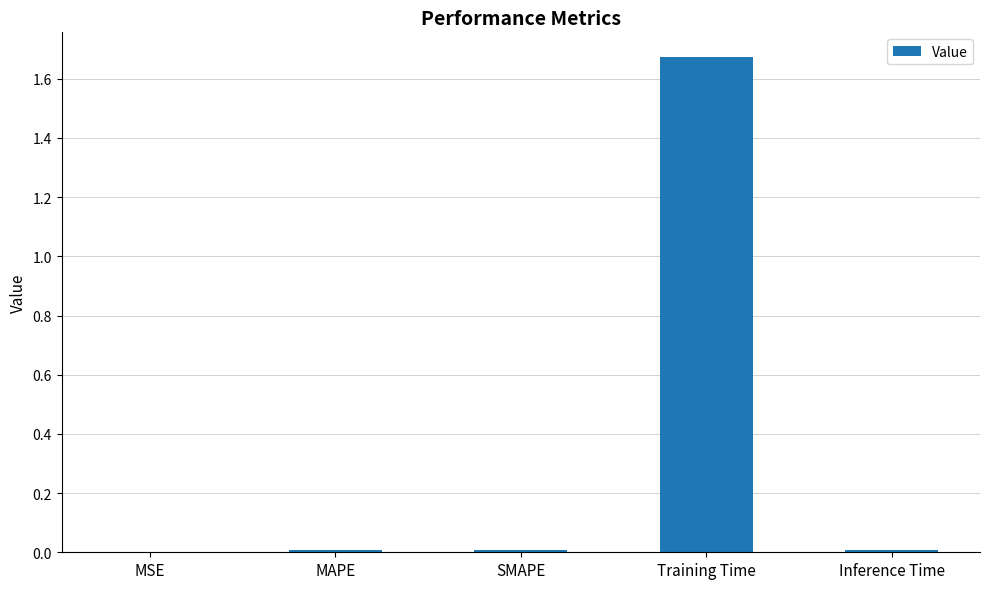

How many distinct data groups are displayed?

1